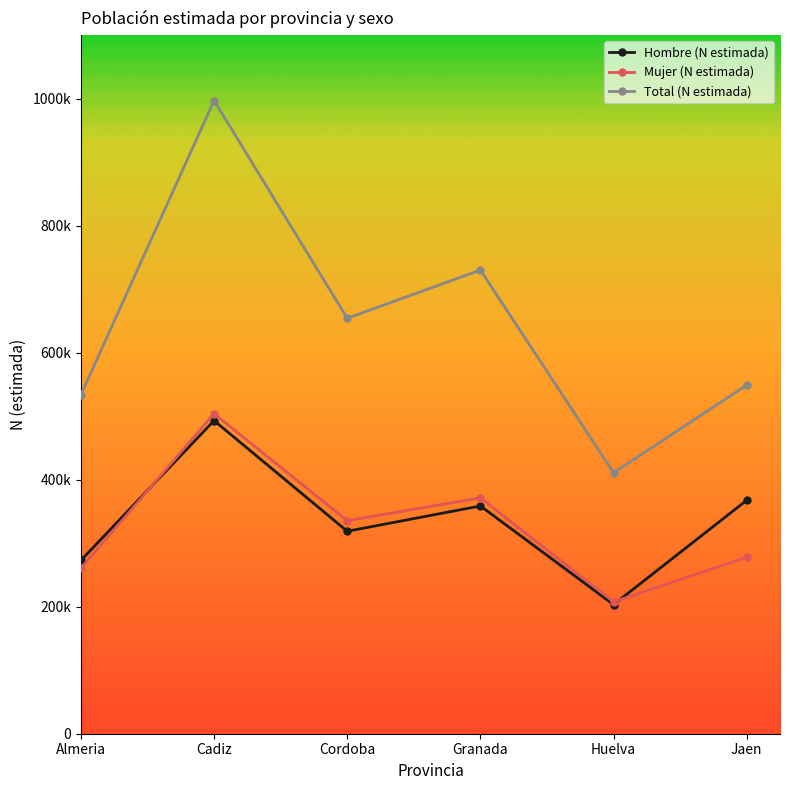

True or false: Mujer (N estimada) has more than 1 points higher than both neighbors.

True